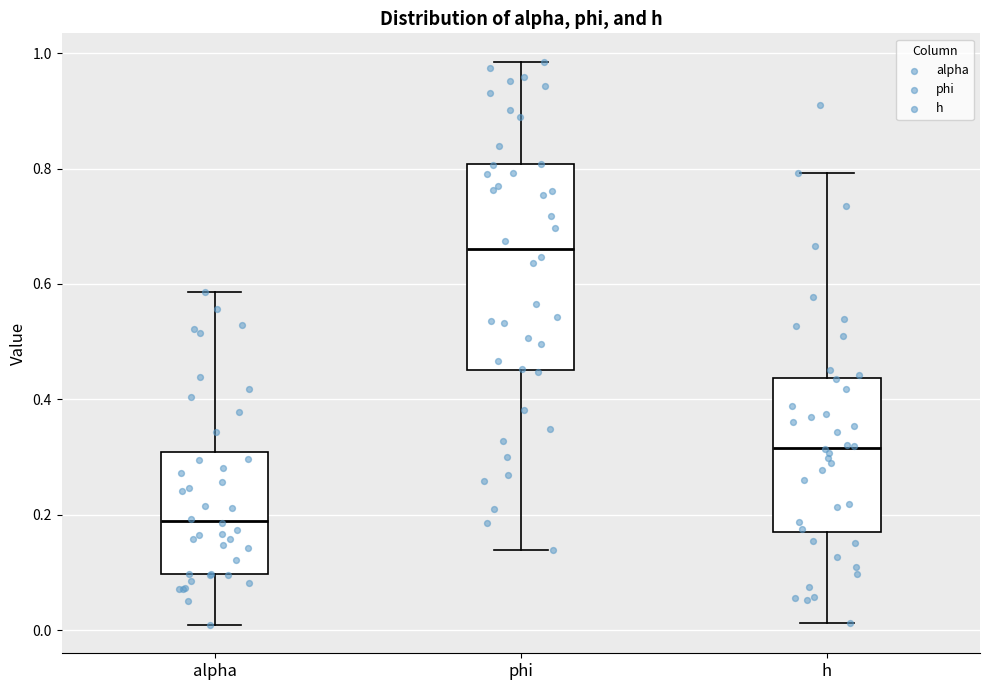

Where is the lower edge of the box for phi on the y-axis? The values are not printed on the chart, so give them approximately, as read against the axis.

0.46